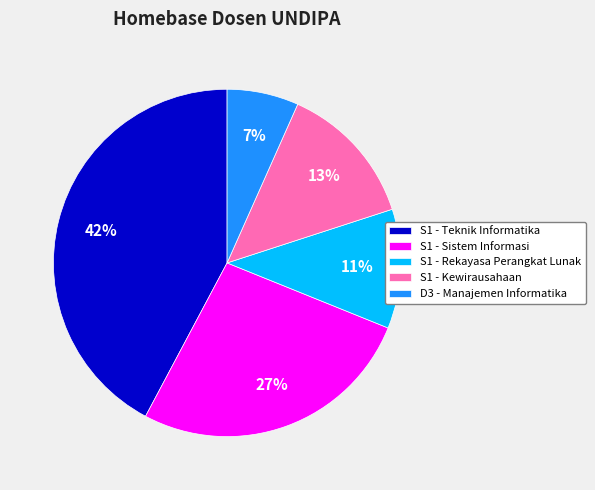

What percentage is the S1 - Sistem Informasi slice, to the nearest percent?

27%